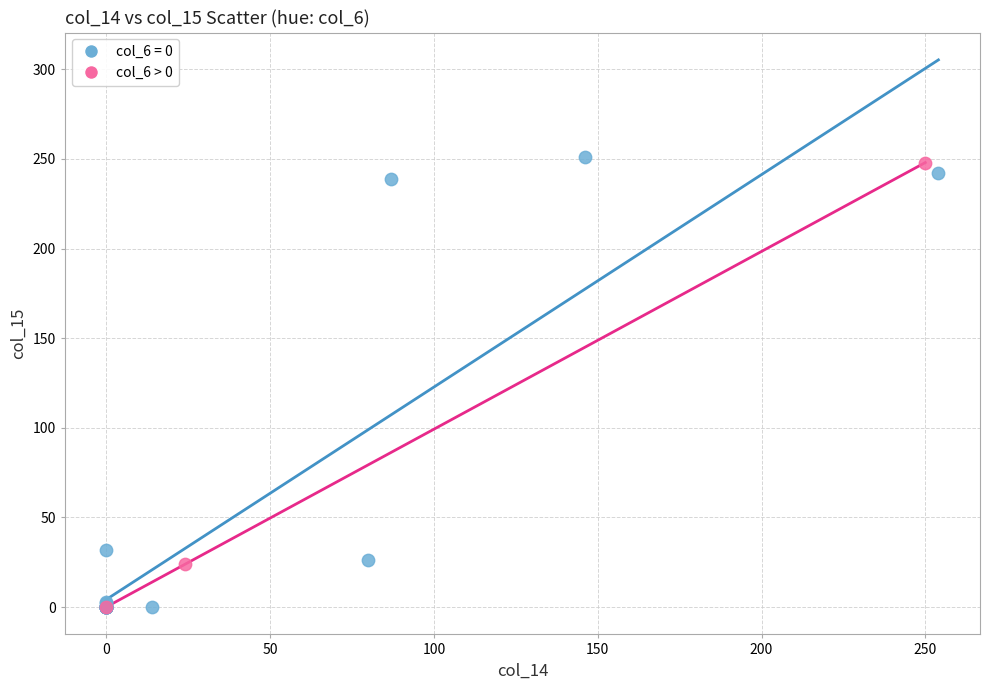

Which series has the largest Y range (max minus min)?

col_6 = 0